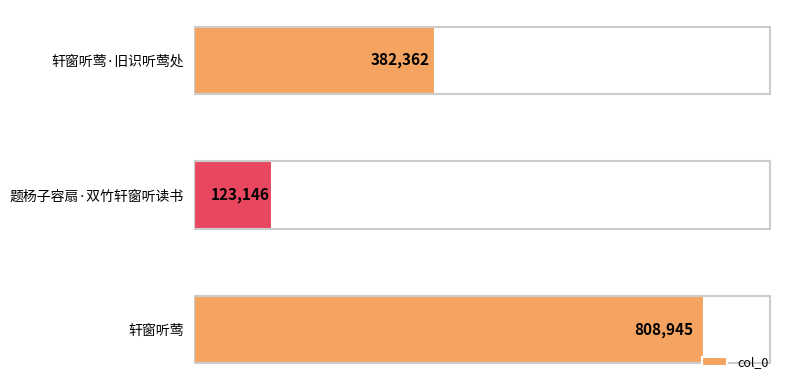

Which category has the lowest value across all series?

题杨子容扇·双竹轩窗听读书